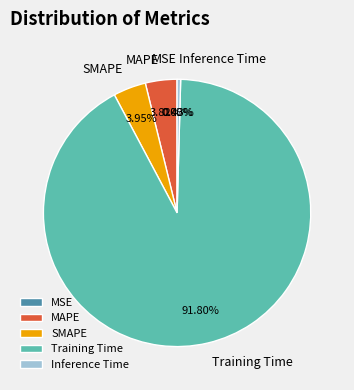

Which slice is the largest?

Training Time